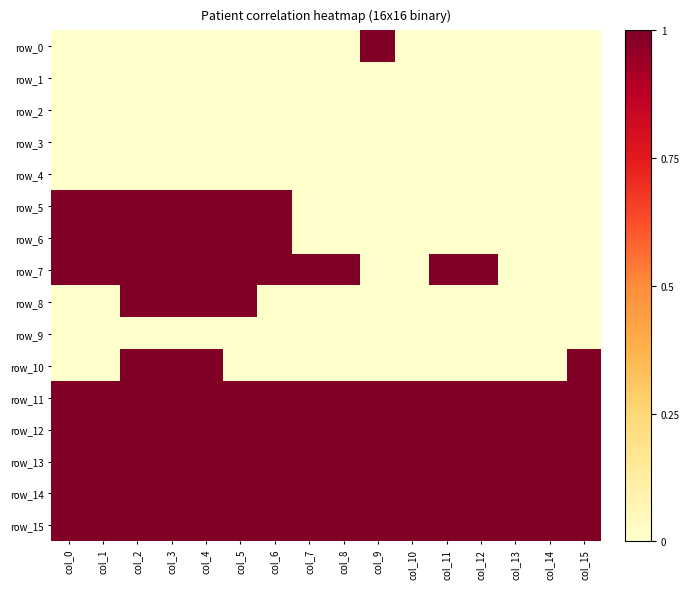

At which category is the sum across all series the highest?

col_2